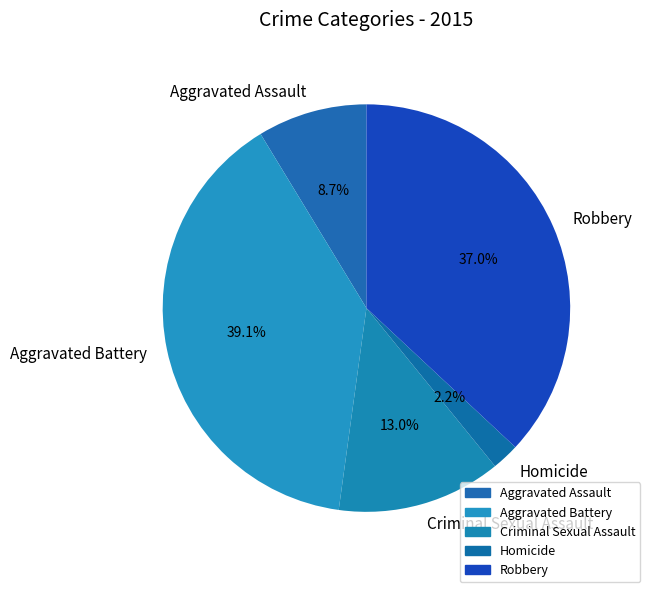

What portion of the pie excludes Homicide?

97.8%